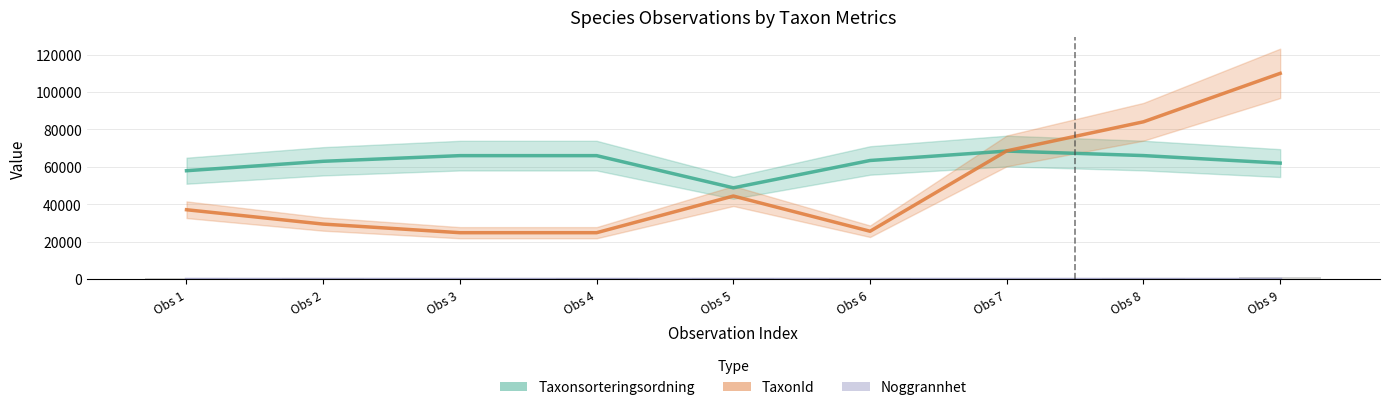

Is it true that TaxonId equals 84089.0 at Obs 8?

True